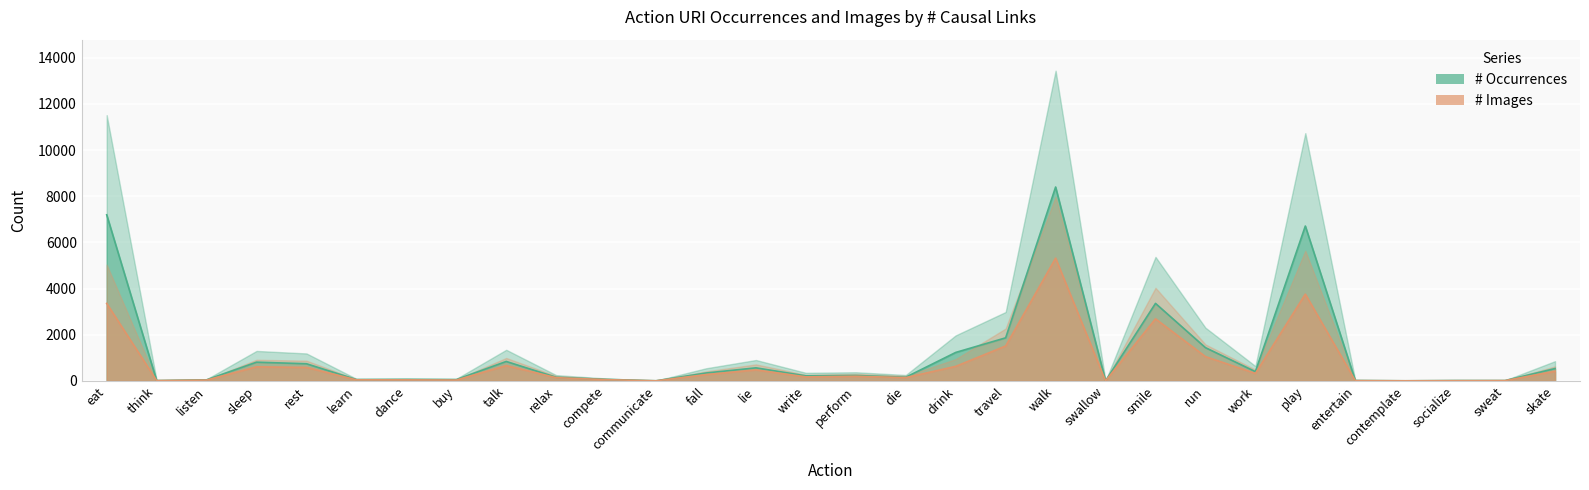

List the labels in order of # Occurrences value, smallest first.

swallow, contemplate, communicate, think, sweat, socialize, entertain, listen, buy, learn, dance, compete, relax, die, write, perform, fall, work, skate, lie, rest, sleep, talk, drink, run, travel, smile, play, eat, walk